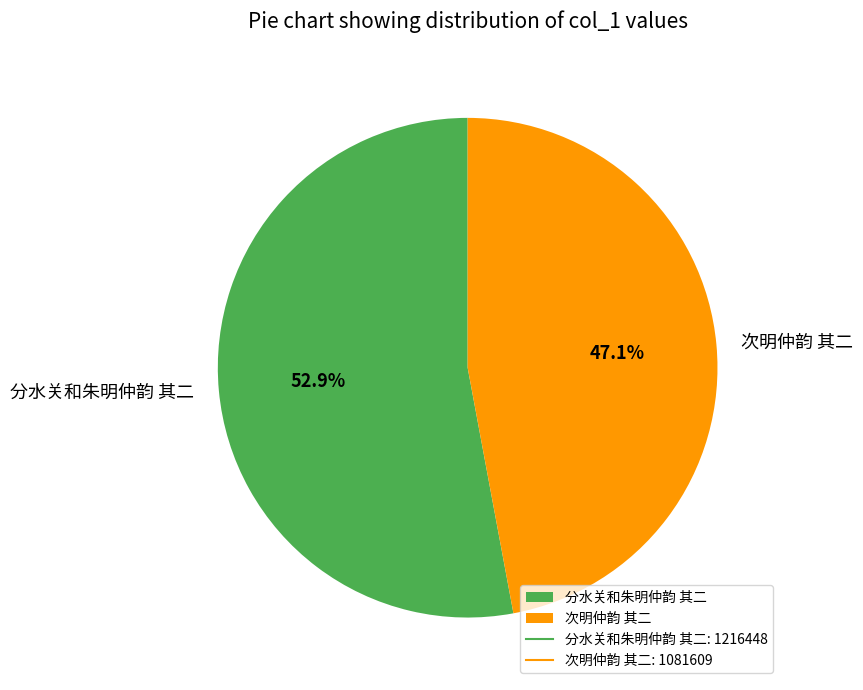

Between 次明仲韵 其二 and 分水关和朱明仲韵 其二, which is larger?

分水关和朱明仲韵 其二